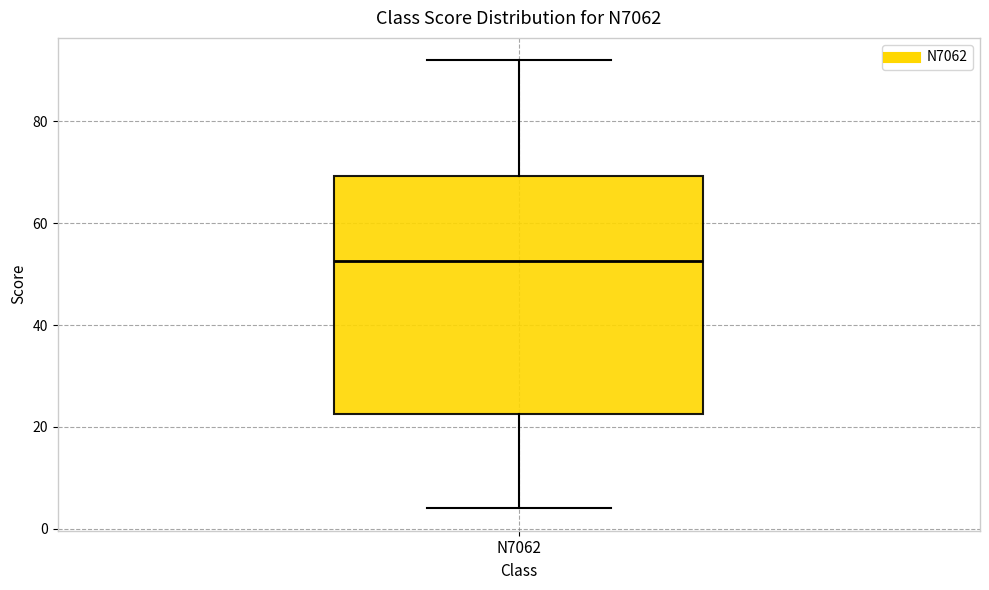

Read this box plot against the y-axis: the position of the median line, the range covered by the box, and the ends of both whiskers. The values are not printed on the chart, so give them approximately, as read against the axis.

median 52, box 22 to 70, whiskers 4 to 92